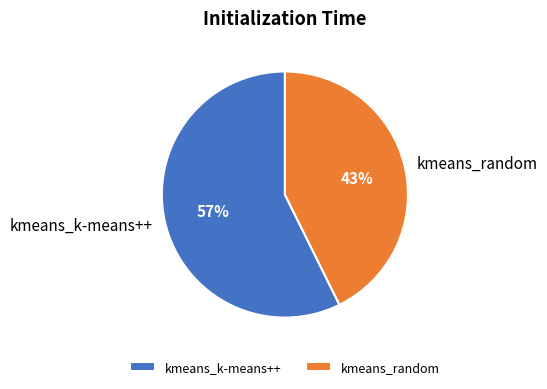

What is the majority slice?

kmeans_k-means++